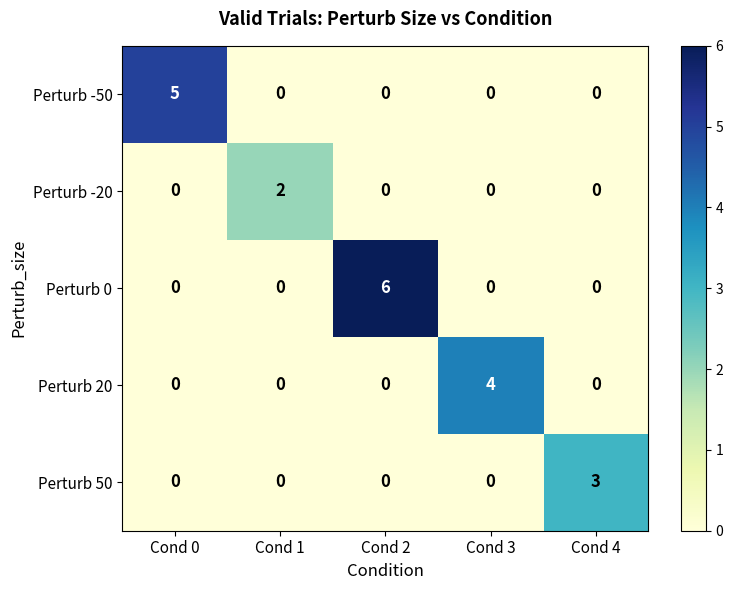

Which series has the largest total across all categories?

Perturb 0